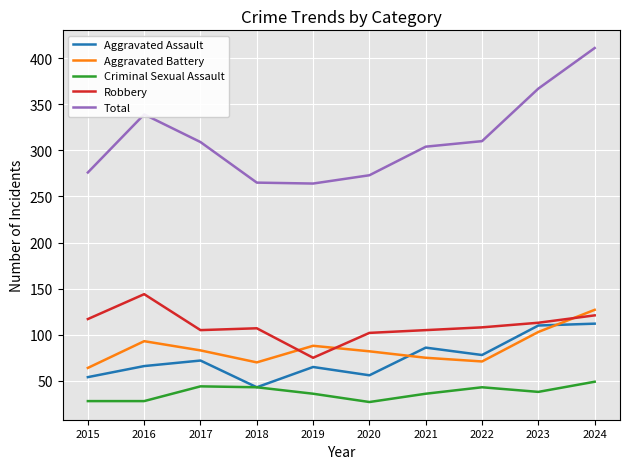

What is the sum of all Robbery values?

1097